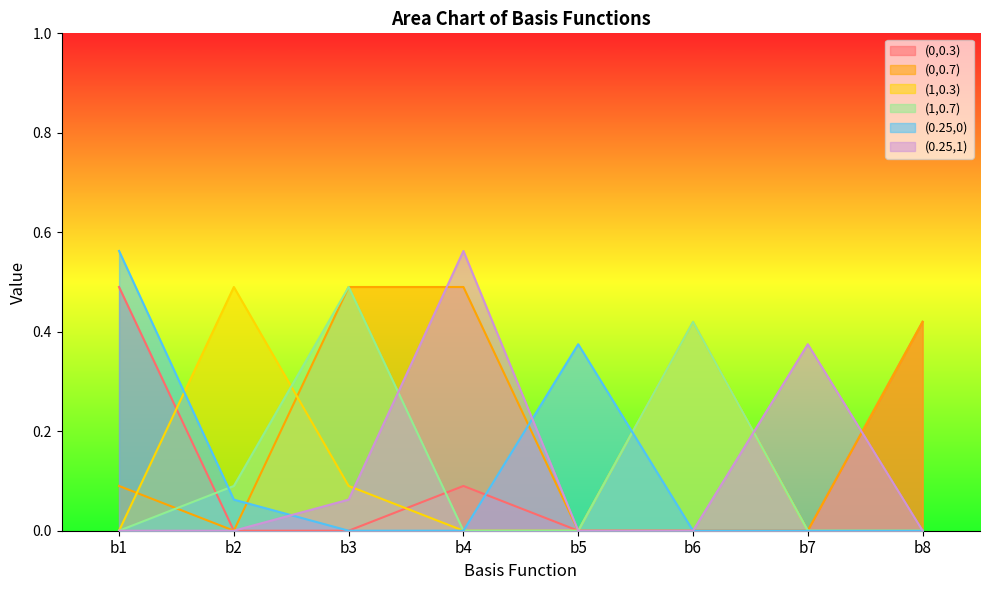

How many (0.25,1) values are between 0 and 1?

8